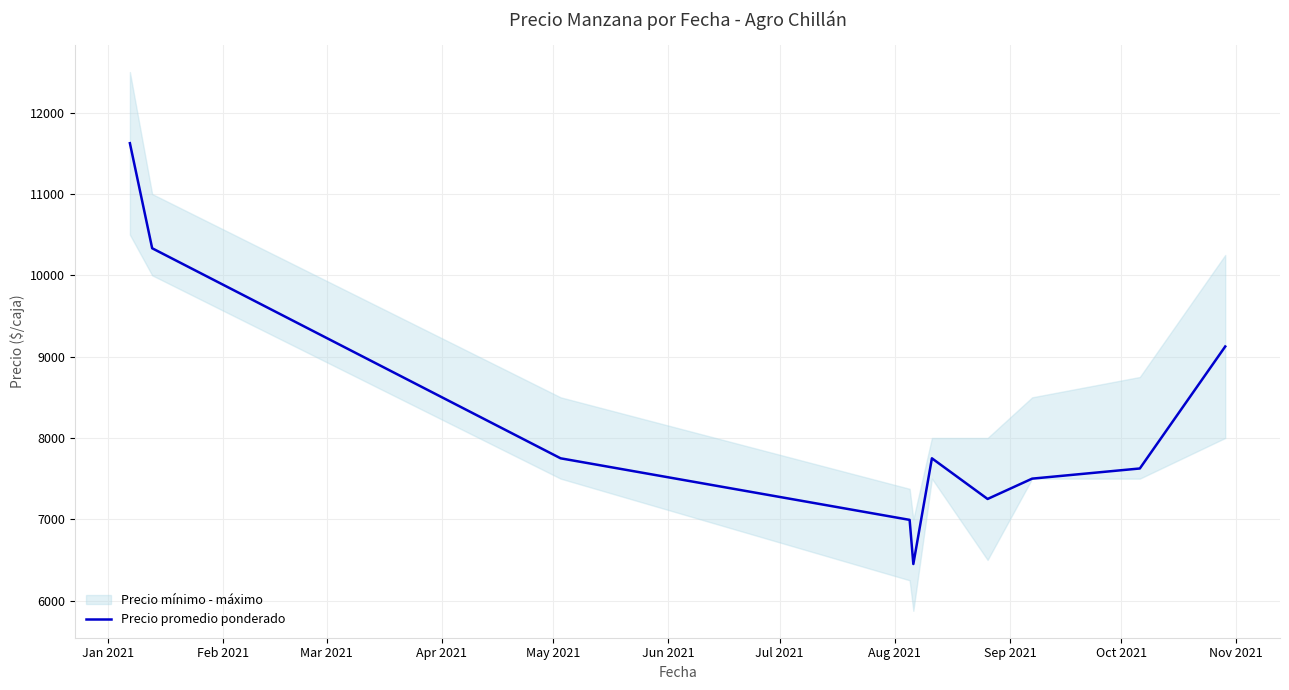

What is the difference between the second highest and minimum values?

3883